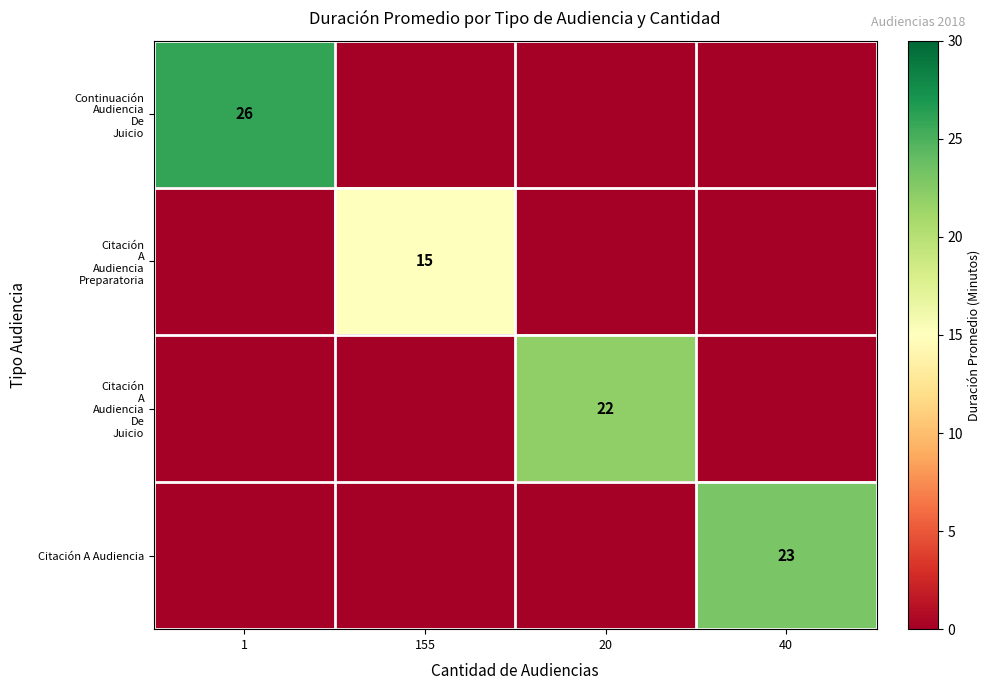

What is the average value of the Continuación Audiencia De Juicio series?

6